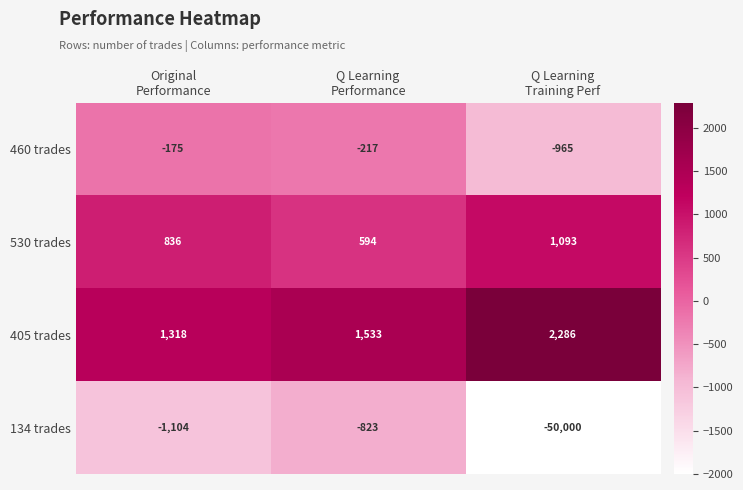

Reading left to right, extract all data points from this chart.

460 trades: -175	-217	-965
530 trades: 836	594	1093
405 trades: 1318	1533	2286
134 trades: -1104	-823	-50000